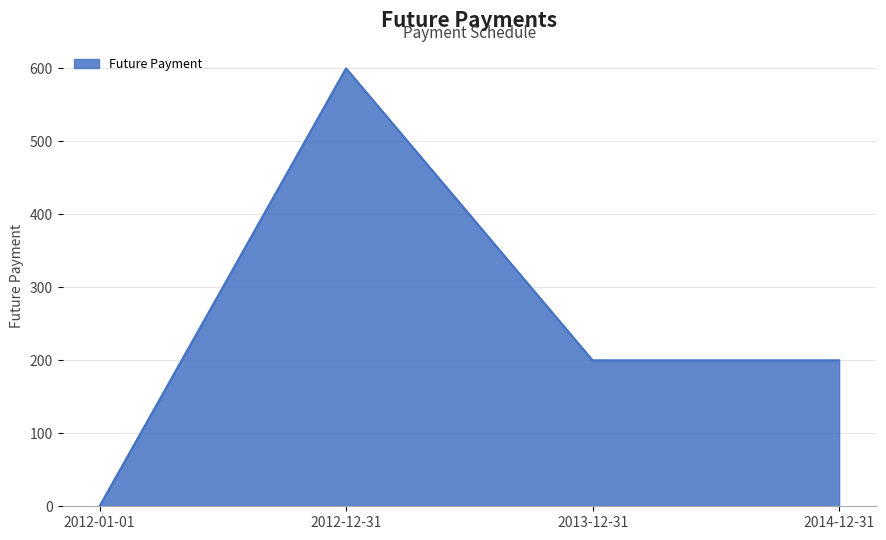

How many distinct data groups are displayed?

1